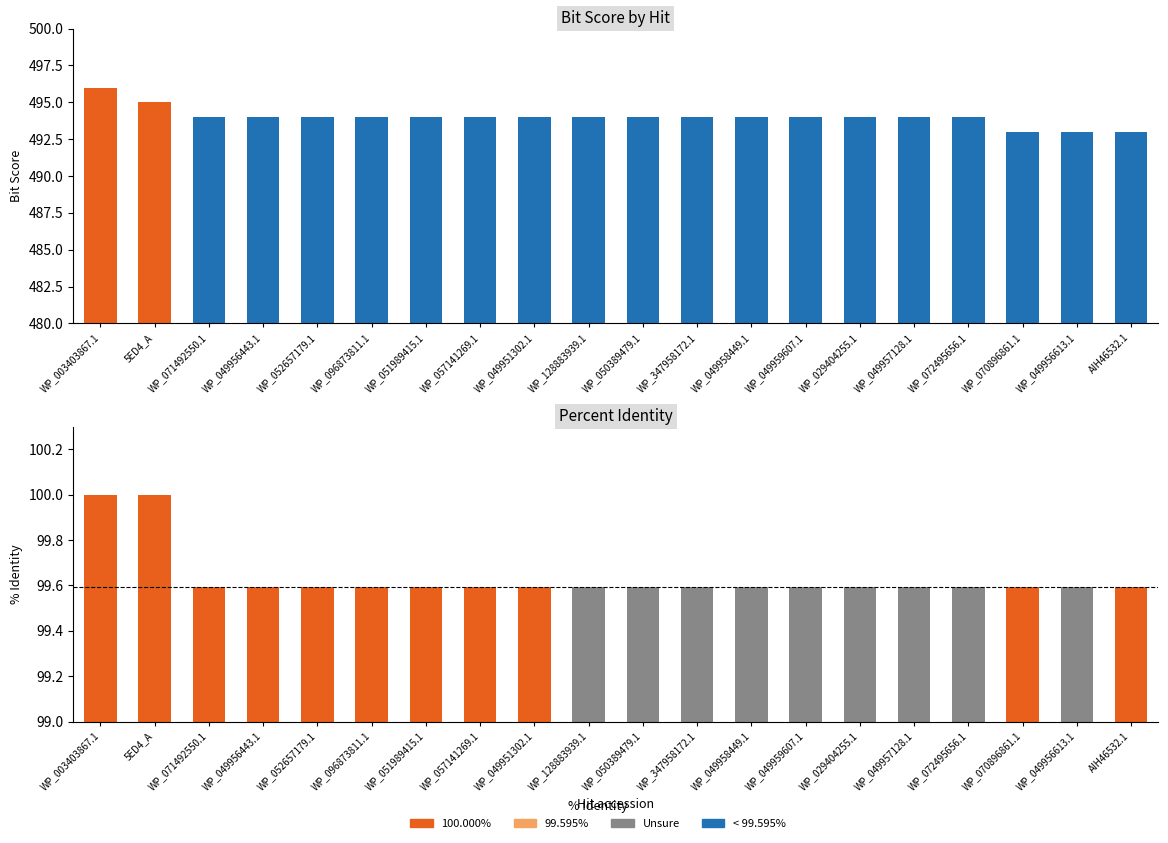

What is the difference between the highest and lowest values at WP_057141269.1?

394.4